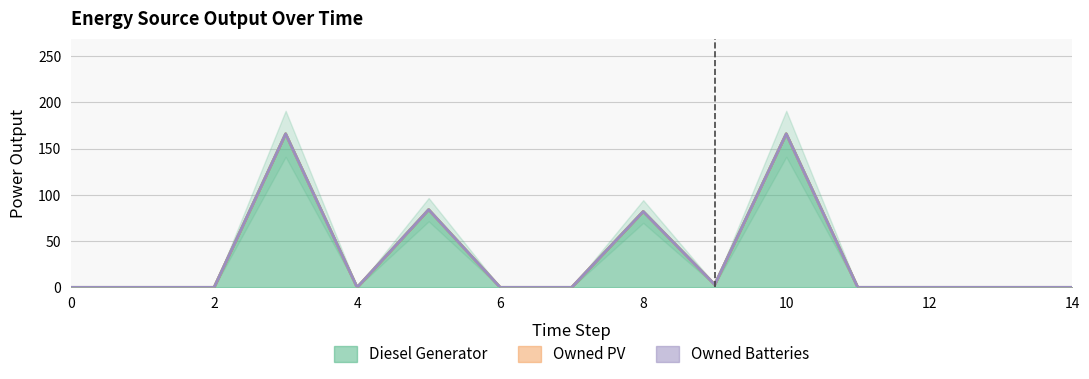

Does the chart display data point markers on the line(s)?

No